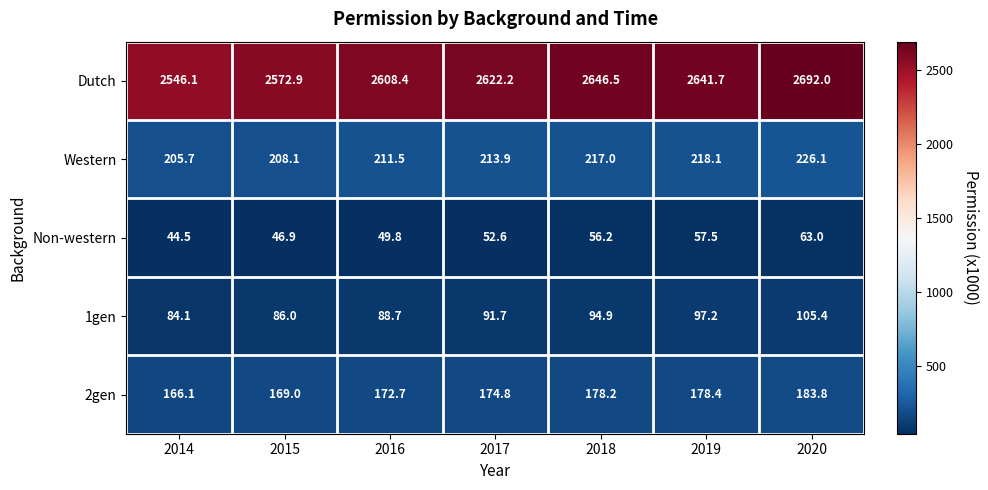

Which series changed the most between 2017 and 2019?

Dutch